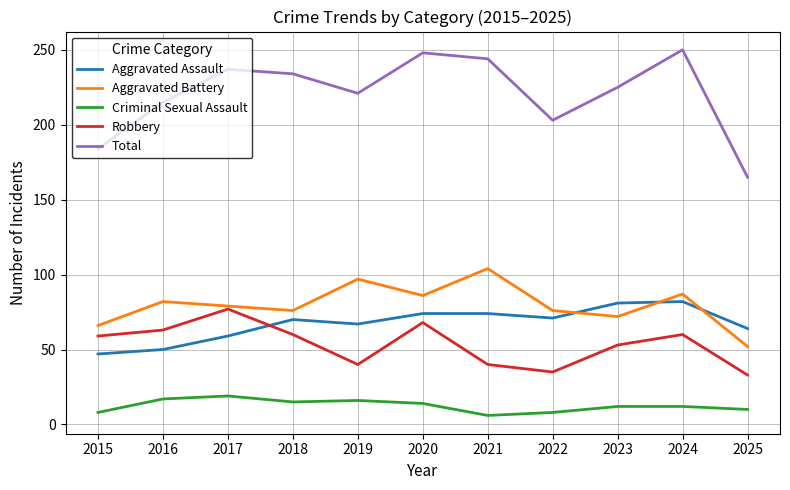

Is the value of Aggravated Battery at 2021 greater than the value of Aggravated Assault at 2025?

Yes